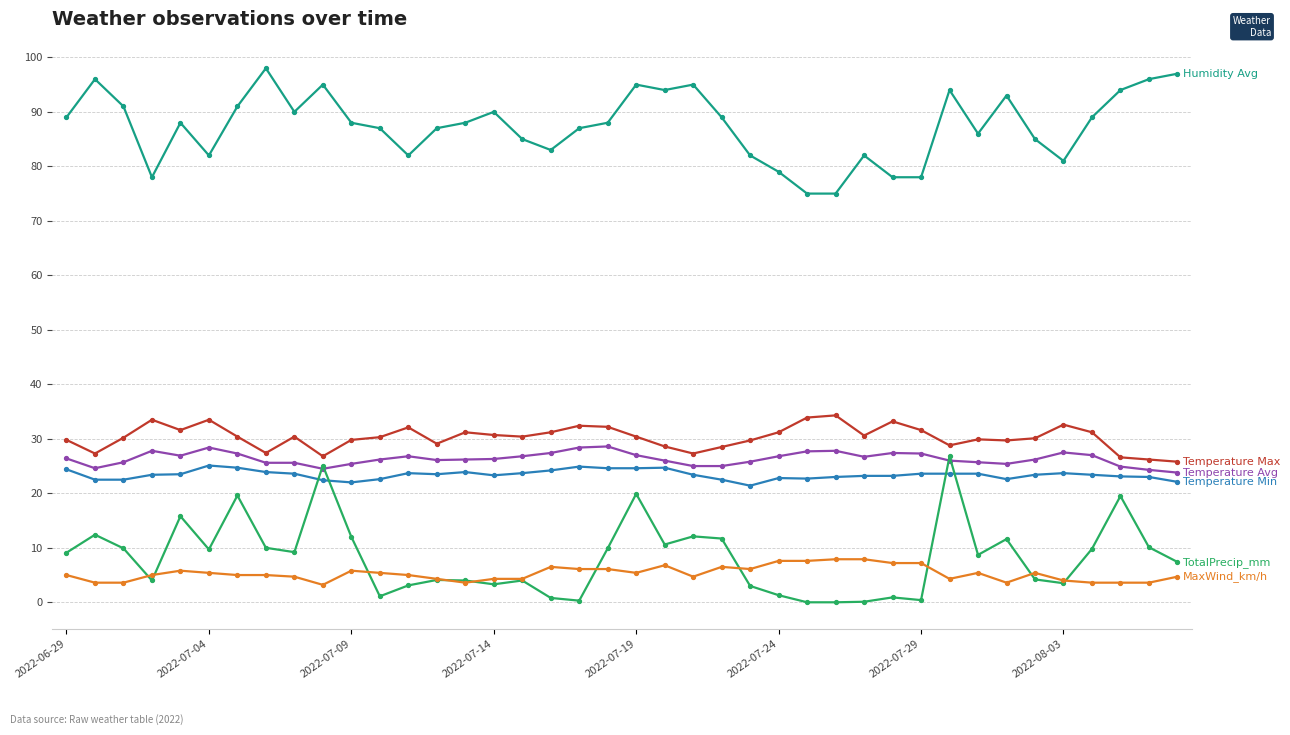

What is the greatest value displayed?

98.0